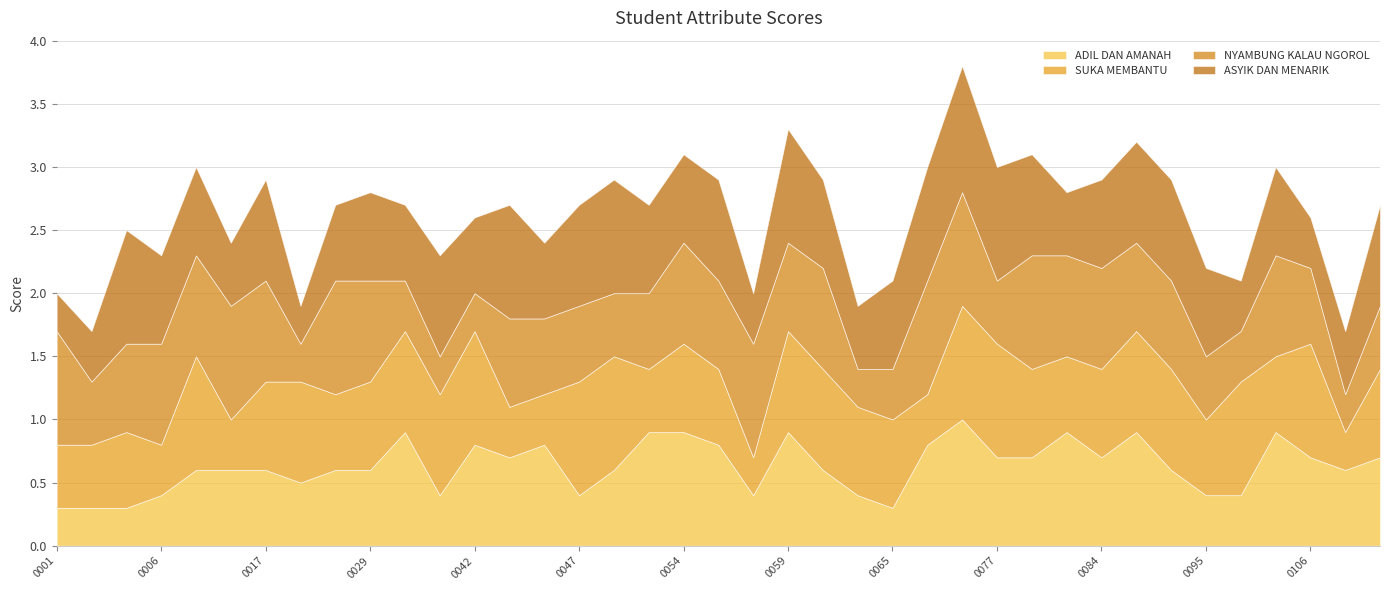

Which series has the largest total across all categories?

ASYIK DAN MENARIK